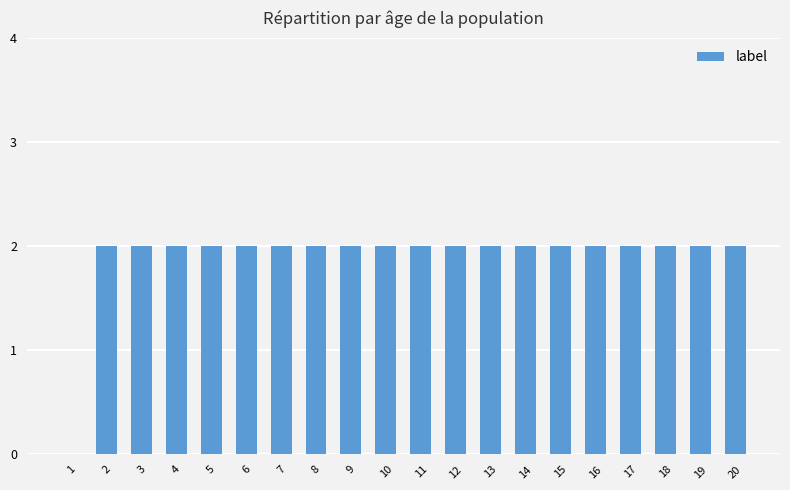

What is the sum of all values?

38